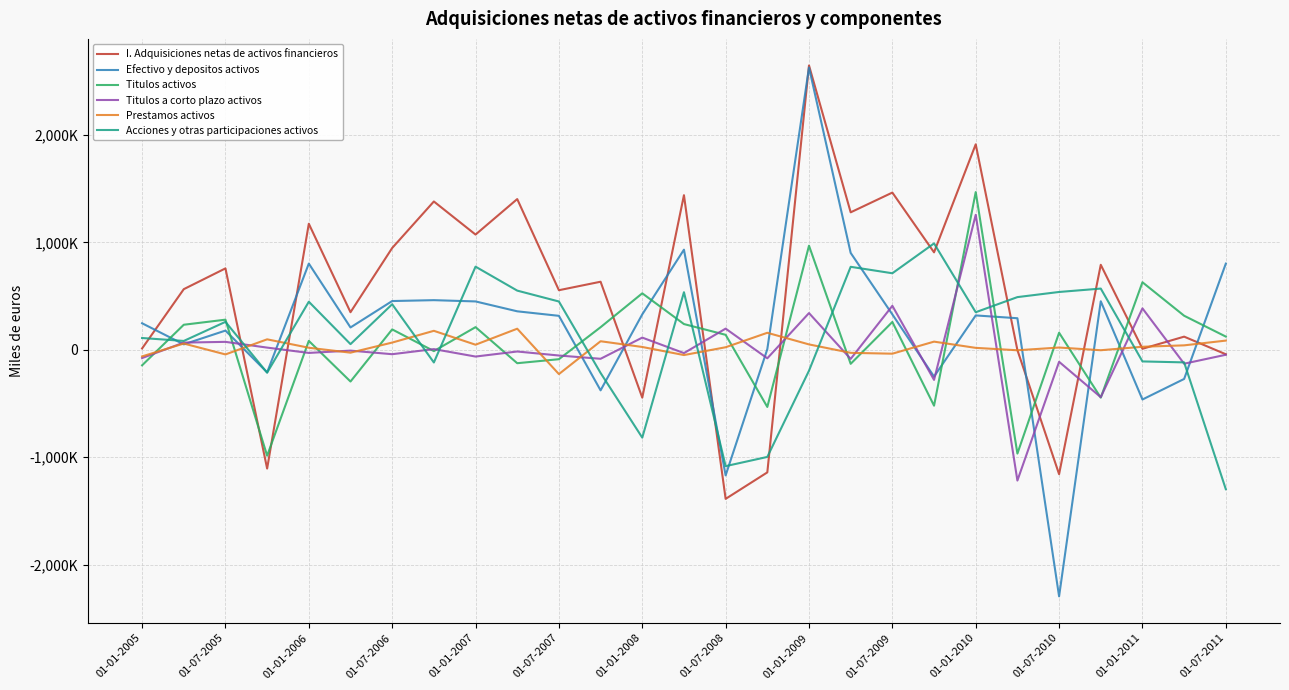

What are all the series names shown in the legend?

I. Adquisiciones netas de activos financieros, Efectivo y depositos activos, Titulos activos, Titulos a corto plazo activos, Prestamos activos, Acciones y otras participaciones activos